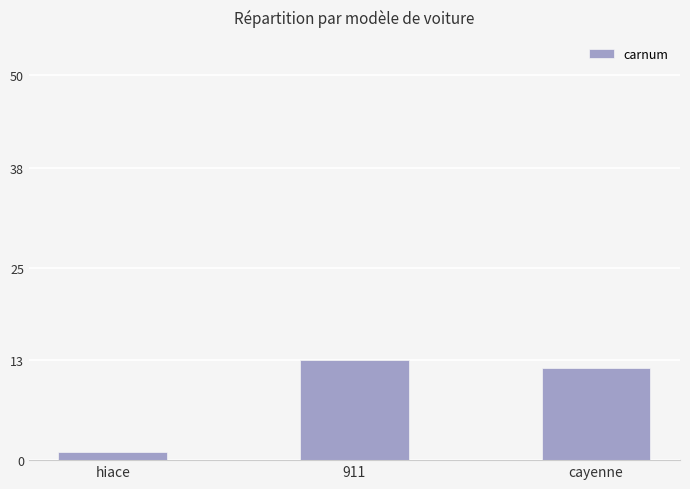

What is the smallest value displayed?

1